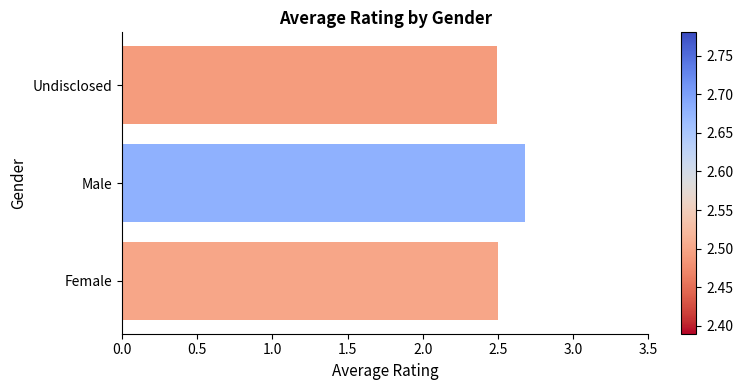

How many values are between 2 and 3?

3